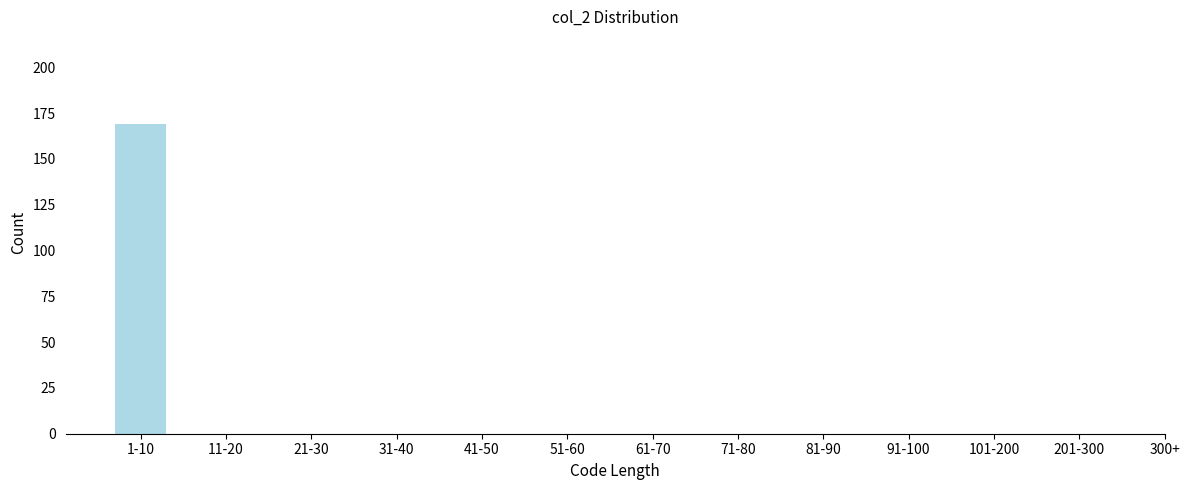

Reading left to right, extract all data points from this chart.

1-10=169	11-20=0	21-30=0	31-40=0	41-50=0	51-60=0	61-70=0	71-80=0	81-90=0	91-100=0	101-200=0	201-300=0